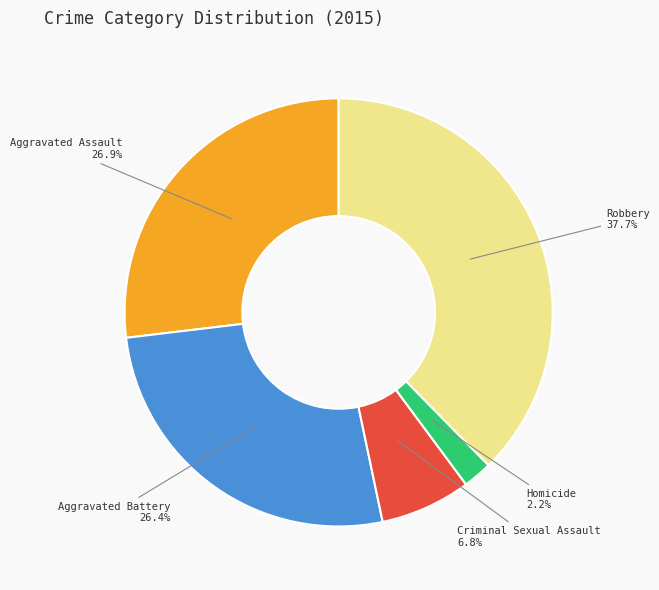

Does any single category account for the majority?

No